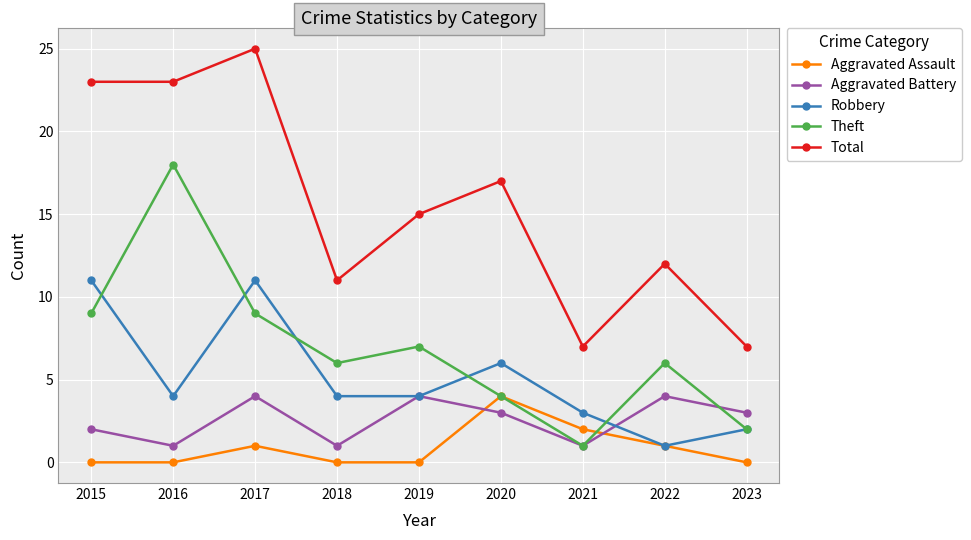

Which series has the widest spread of values?

Total